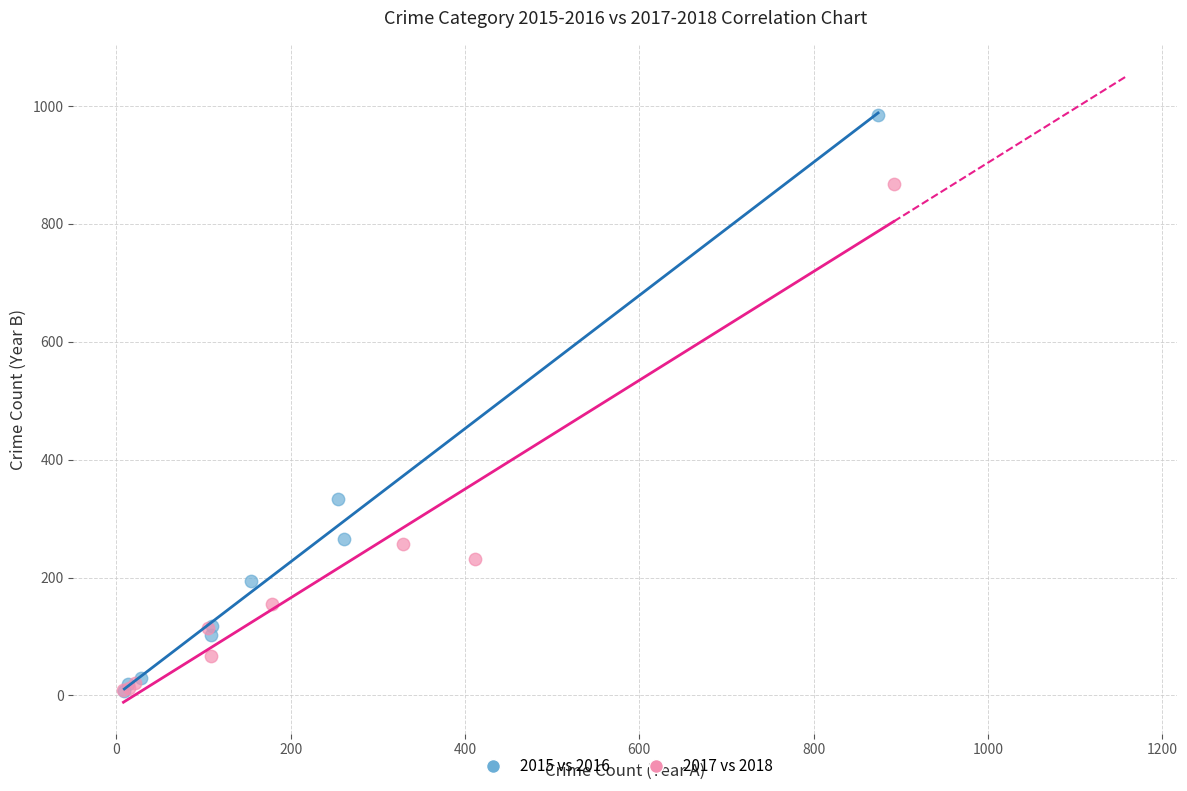

Which series has the widest spread of Y values?

2015 vs 2016